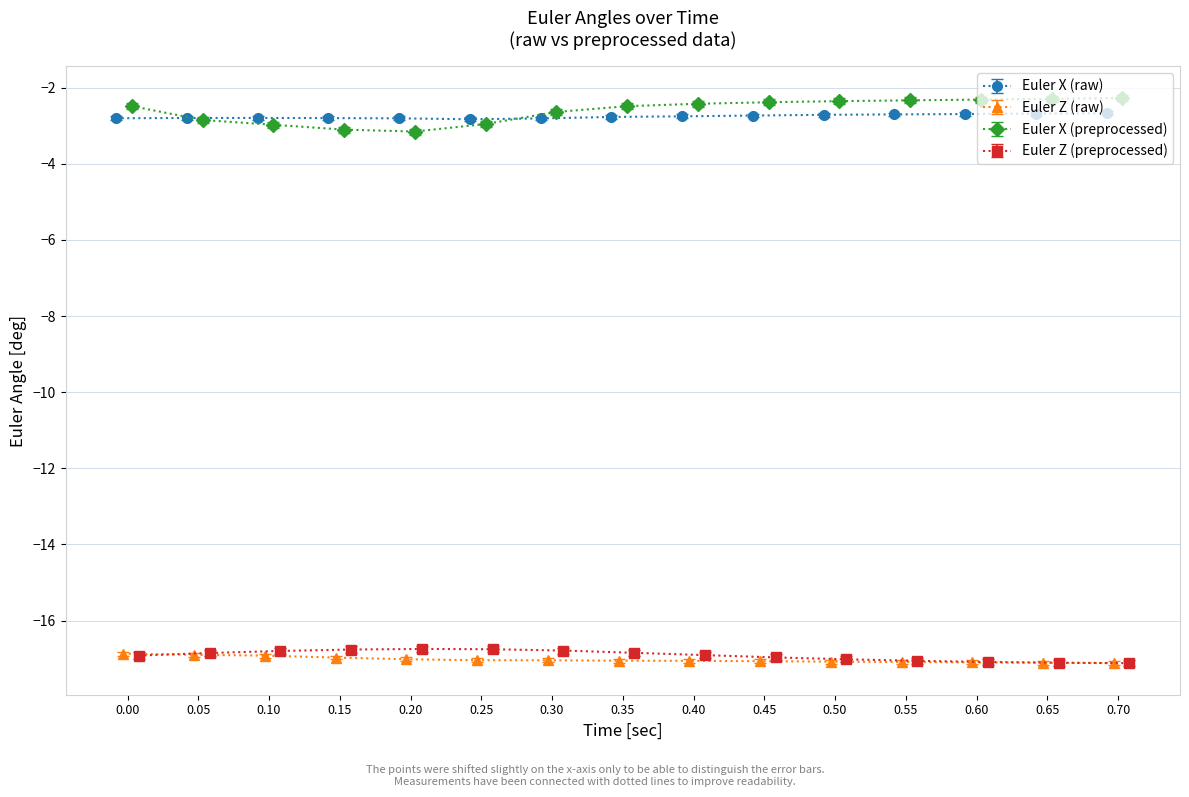

What is the difference between the maximum and minimum values in the Euler Z (raw) series?

0.2